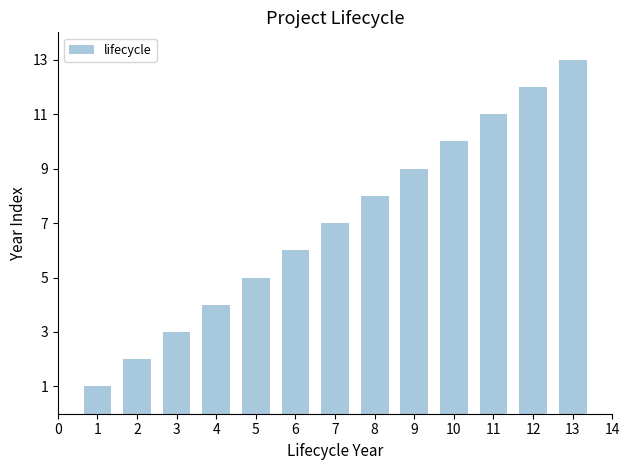

Which has a higher value, 11 or 7?

11